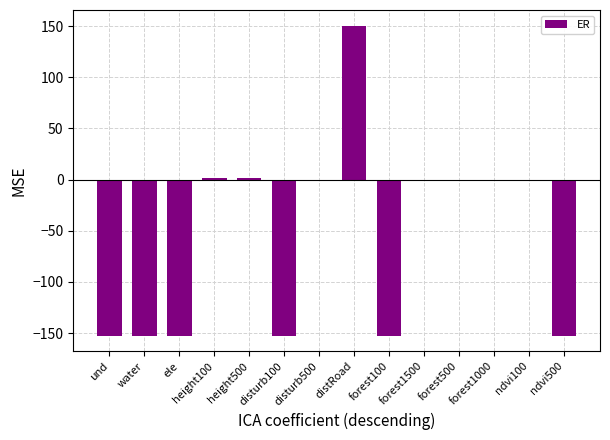

What is the change in value from ele to forest500?

+152.5